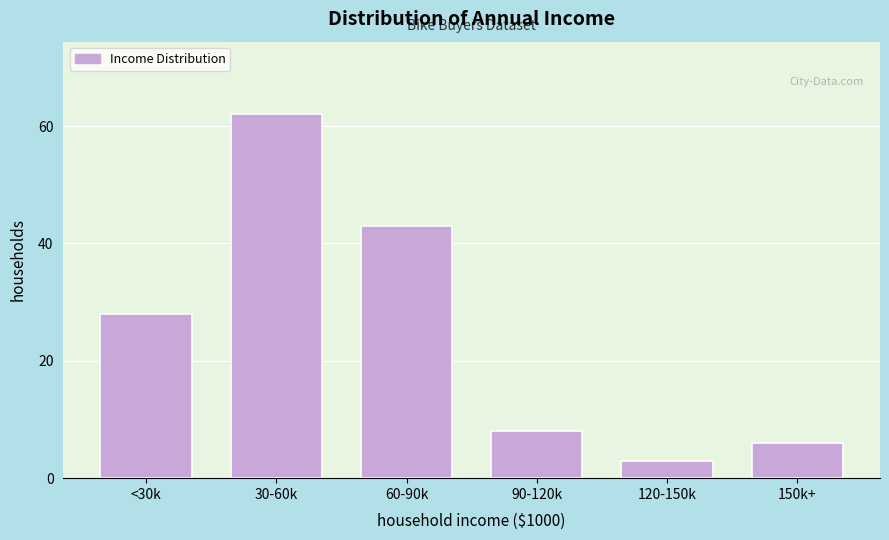

Reading left to right, what are all the values shown in this chart?

<30k=28	30-60k=62	60-90k=43	90-120k=8	120-150k=3	150k+=6